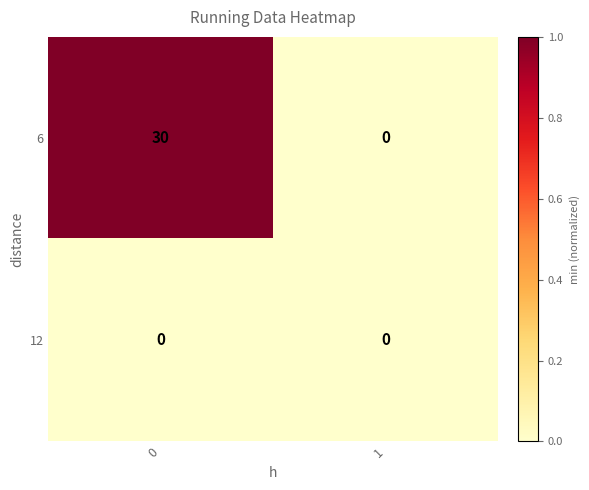

Between 0 and 1, which series saw the biggest shift?

6